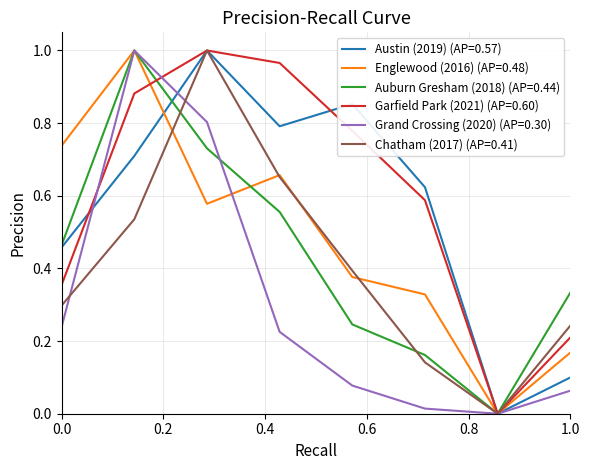

Reading left to right, transcribe all the data shown in this chart.

Austin (2019): 0.5	0.7	1.0	0.8	0.9	0.6	0.0	0.1
Englewood (2016): 0.7	1.0	0.6	0.7	0.4	0.3	0.0	0.2
Auburn Gresham (2018): 0.5	1.0	0.7	0.6	0.2	0.2	0.0	0.3
Garfield Park (2021): 0.4	0.9	1.0	1.0	0.8	0.6	0.0	0.2
Grand Crossing (2020): 0.2	1.0	0.8	0.2	0.1	0.0	0.0	0.1
Chatham (2017): 0.3	0.5	1.0	0.7	0.4	0.1	0.0	0.2